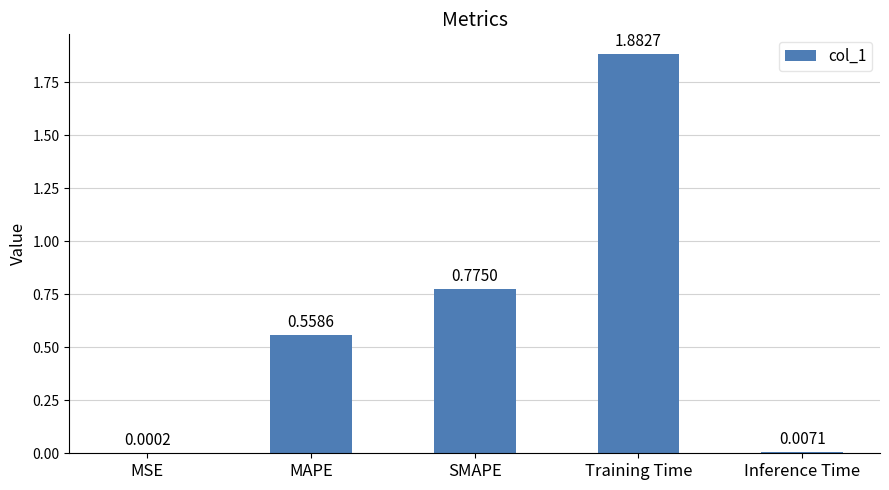

At which label is the value closest to 0?

MSE